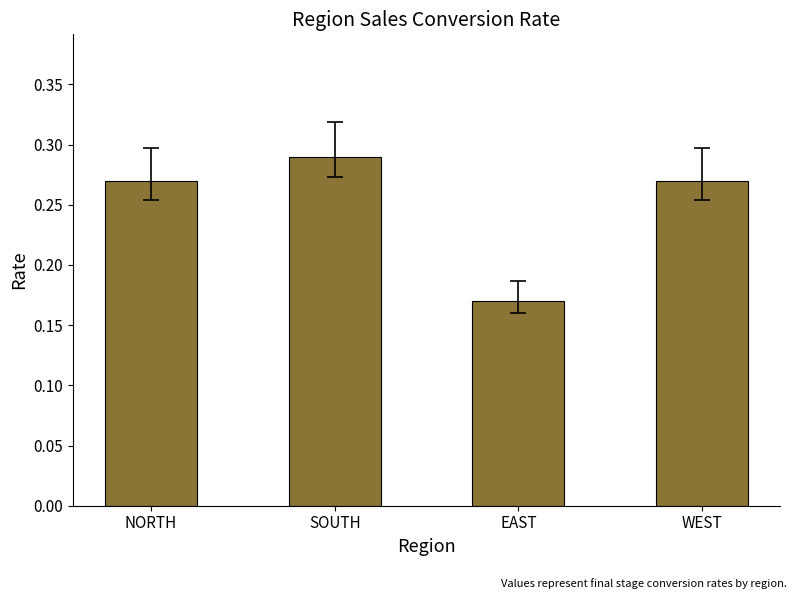

What position from the left is NORTH?

1